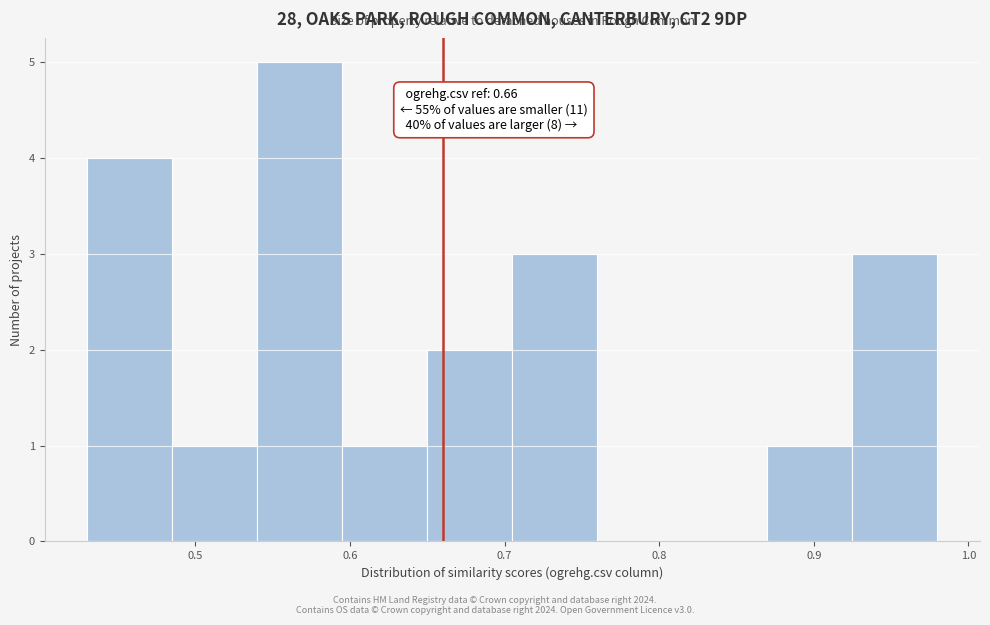

Over which range of the x-axis is the bar tallest?

0.540 to 0.595